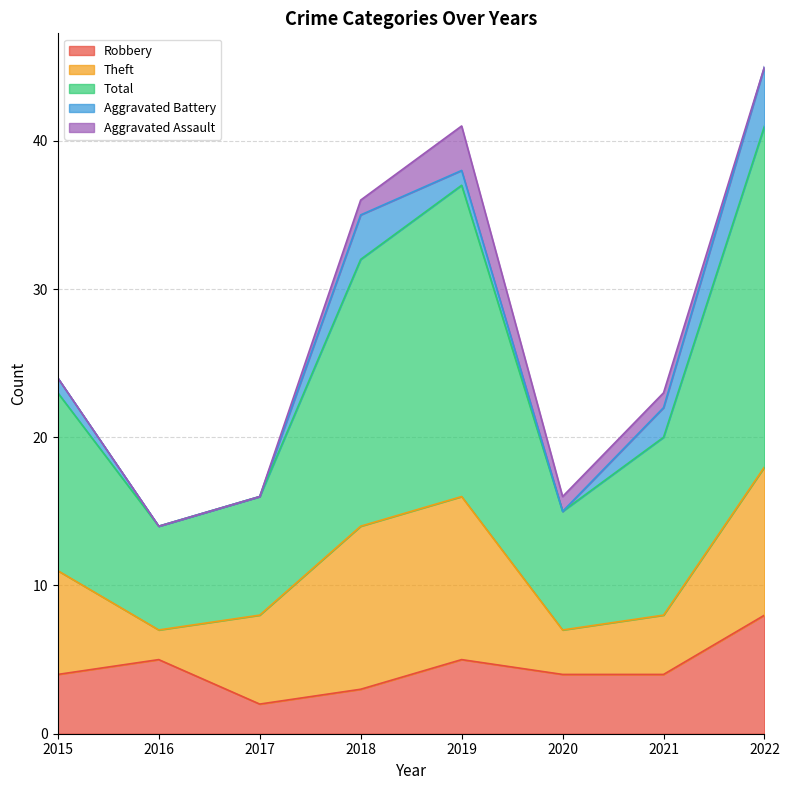

True or false: Total has a value of 5 at 2015.

False